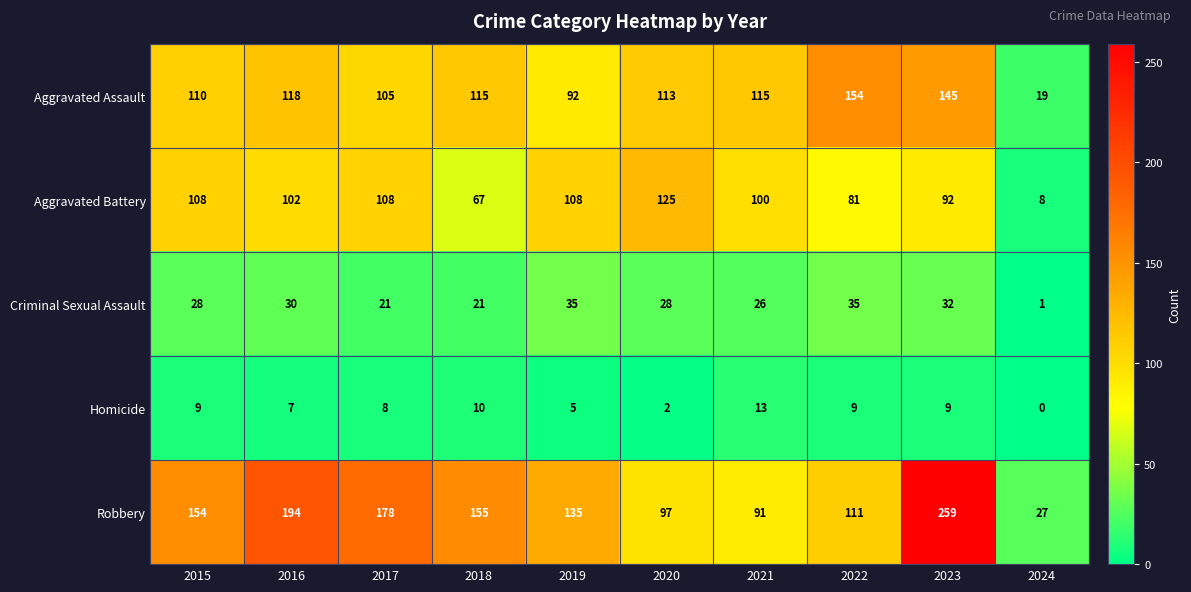

At which label is Aggravated Assault closest to 86?

2019